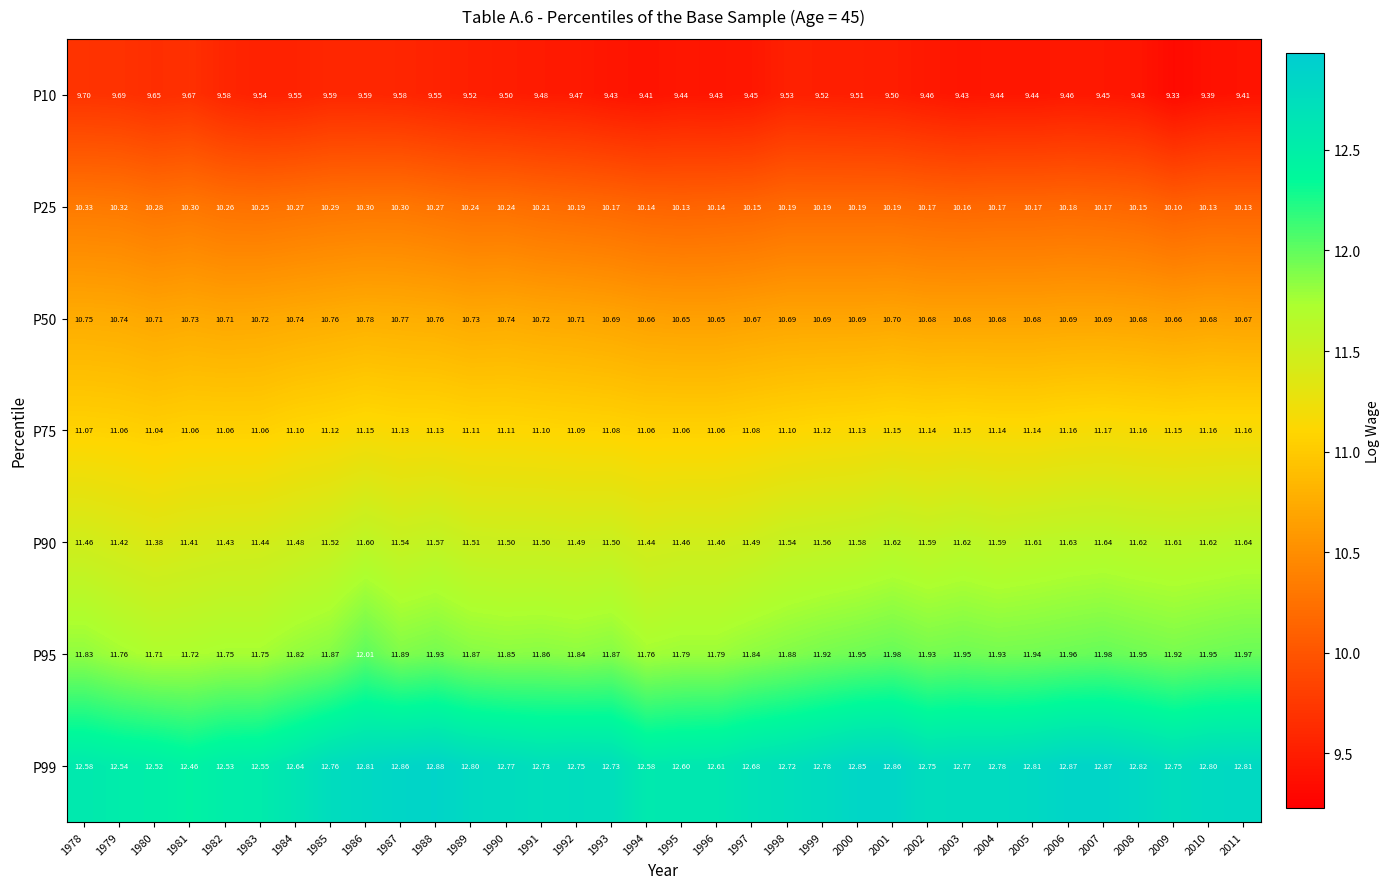

Is the value of P10 at 1989 greater than the value of P95 at 2003?

No